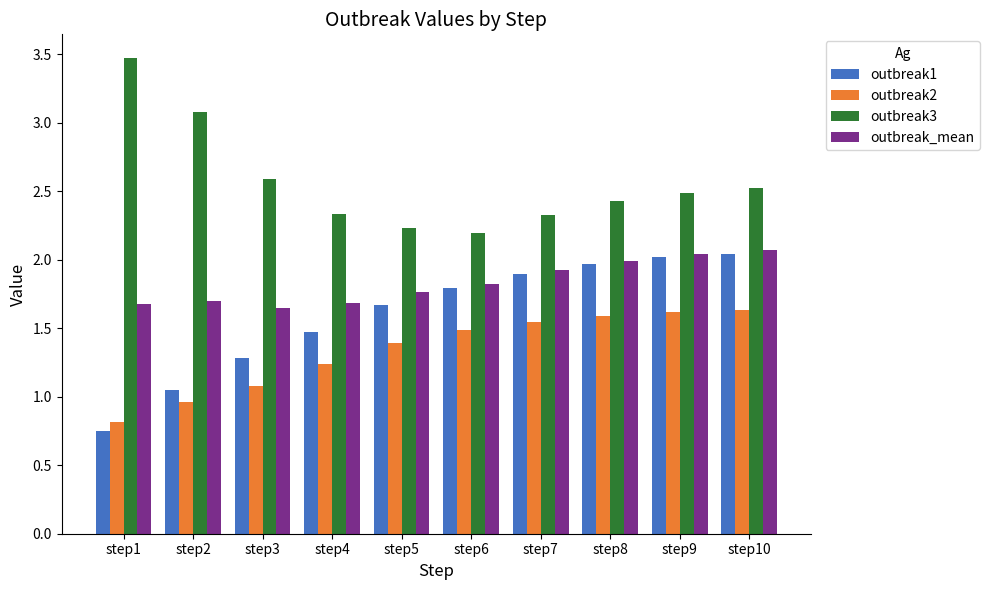

The value of outbreak1 at step1 is 0.3. True or false?

False